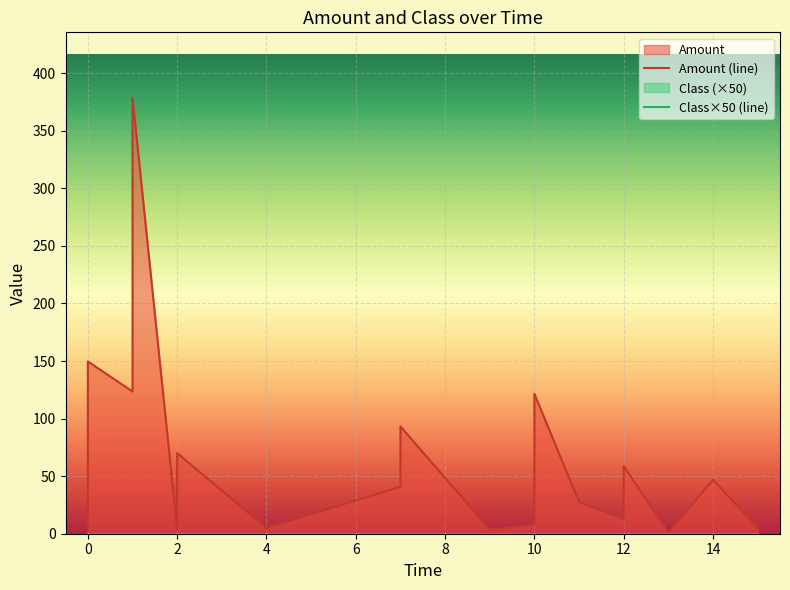

True or false: Amount and Class intersect in this chart.

False